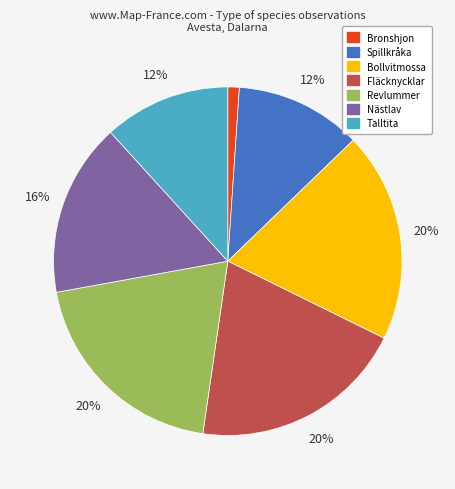

What is the smallest slice in the pie chart?

Bronshjon